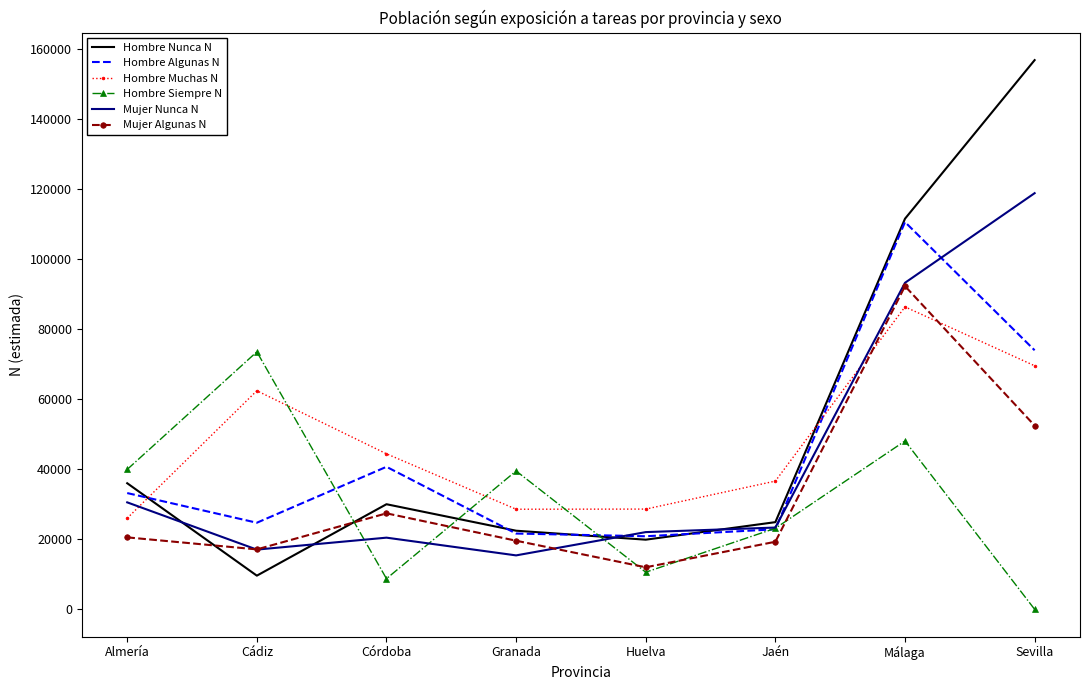

What is the average value of the Mujer Nunca N series?

42620